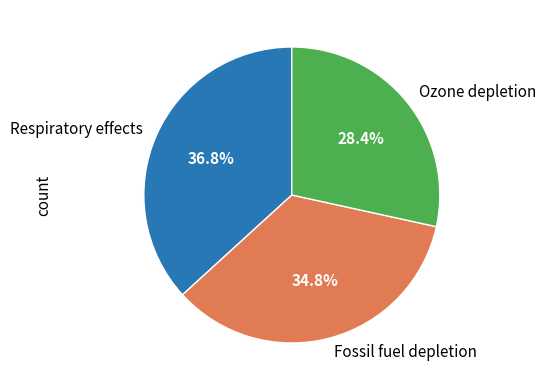

To the nearest percent, what portion does Fossil fuel depletion represent?

35%